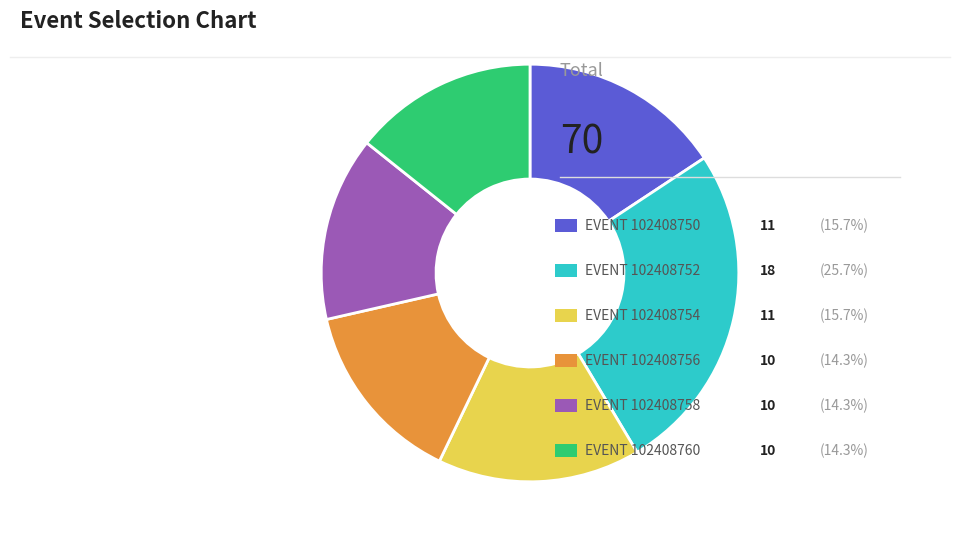

Does any single category account for the majority?

No